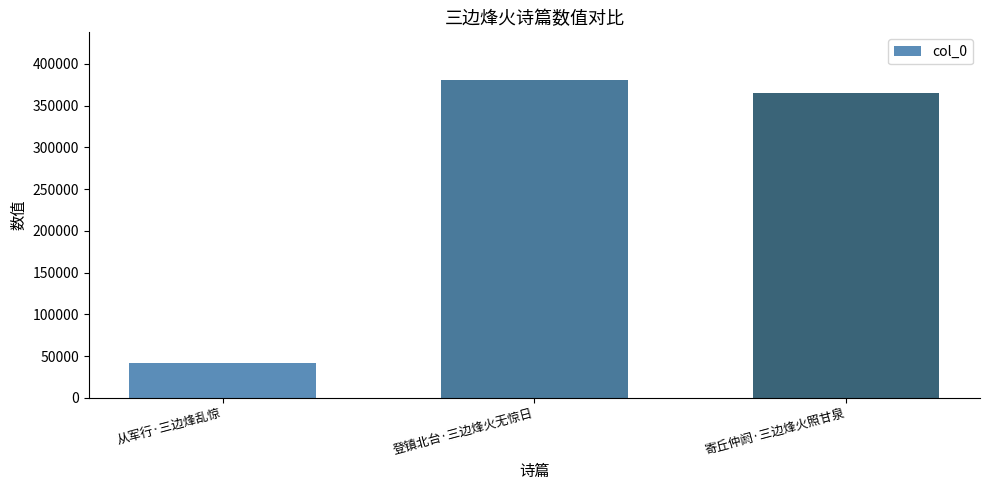

The value at 登镇北台·三边烽火无惊日 is 380608. True or false?

True